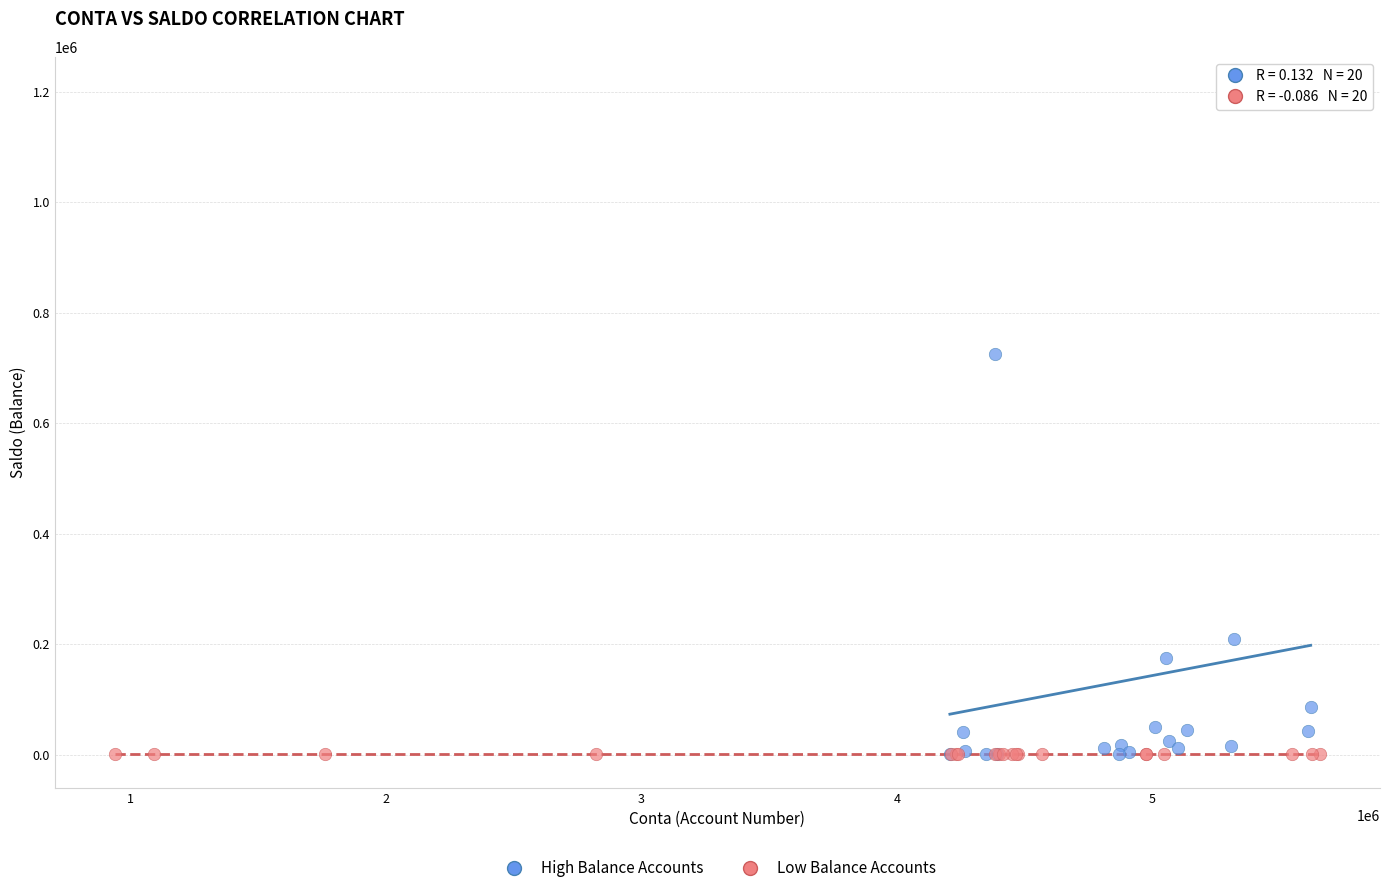

Which series reaches the maximum Y coordinate?

High Balance Accounts